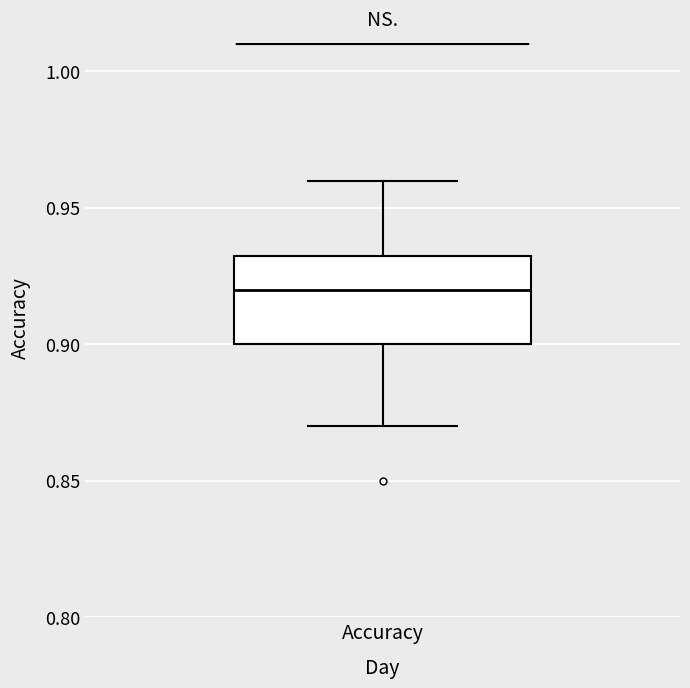

Read this box plot against the y-axis: the position of the median line, the range covered by the box, and the ends of both whiskers. The values are not printed on the chart, so give them approximately, as read against the axis.

median 0.920, box 0.900 to 0.935, whiskers 0.870 to 0.960